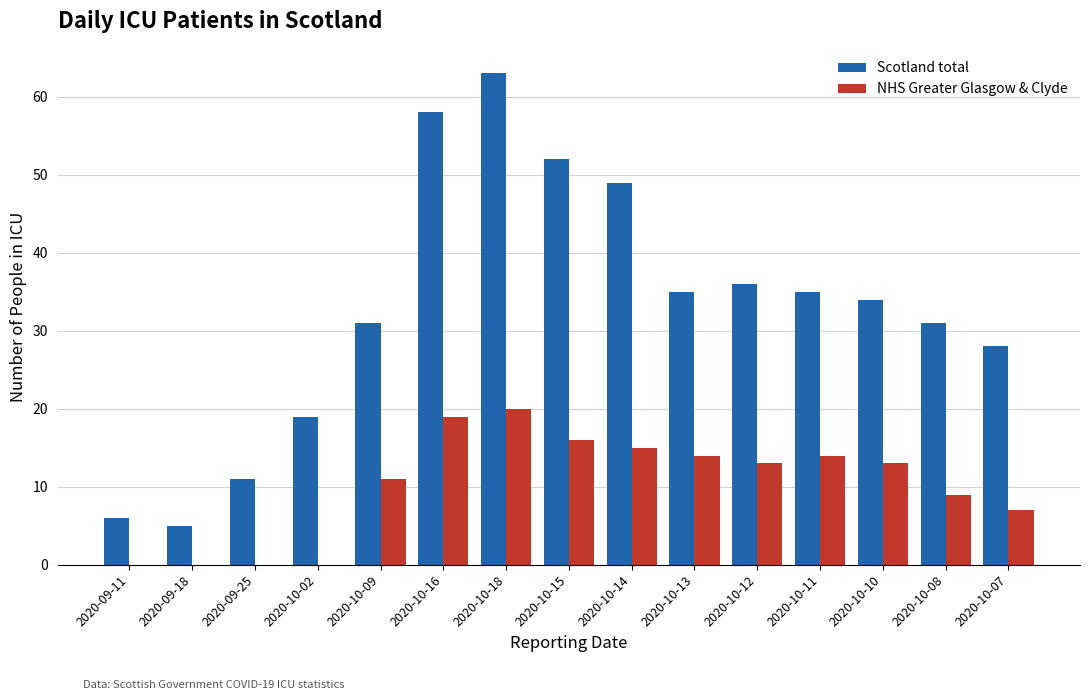

Which category has the highest value across all series?

2020-10-18